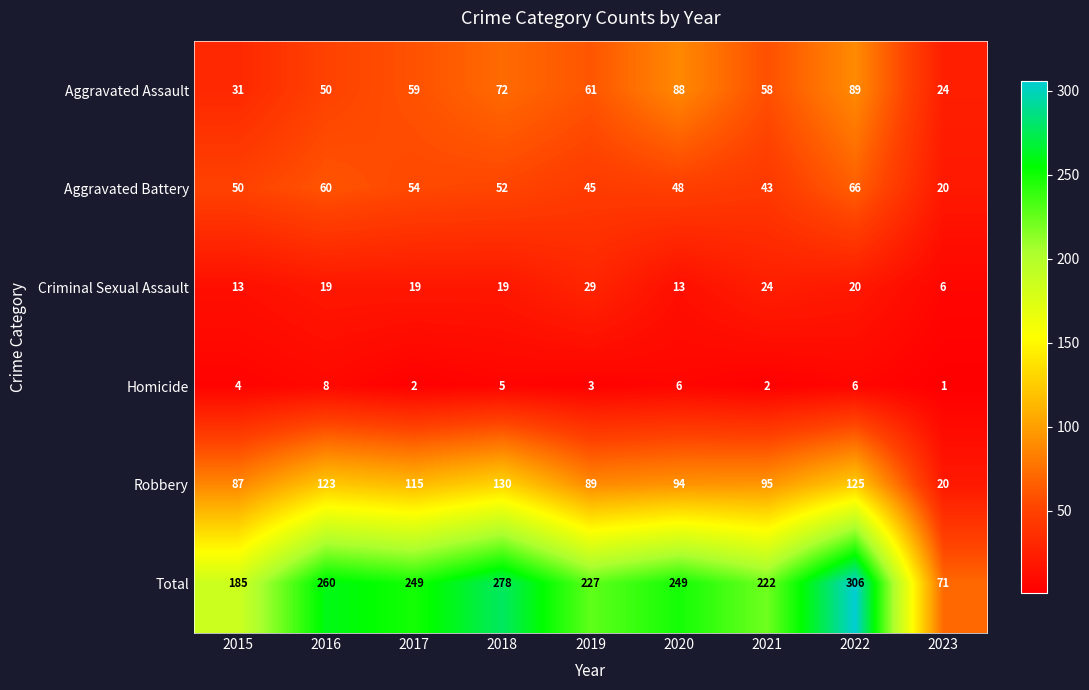

What value does the Homicide series have at 2015?

4